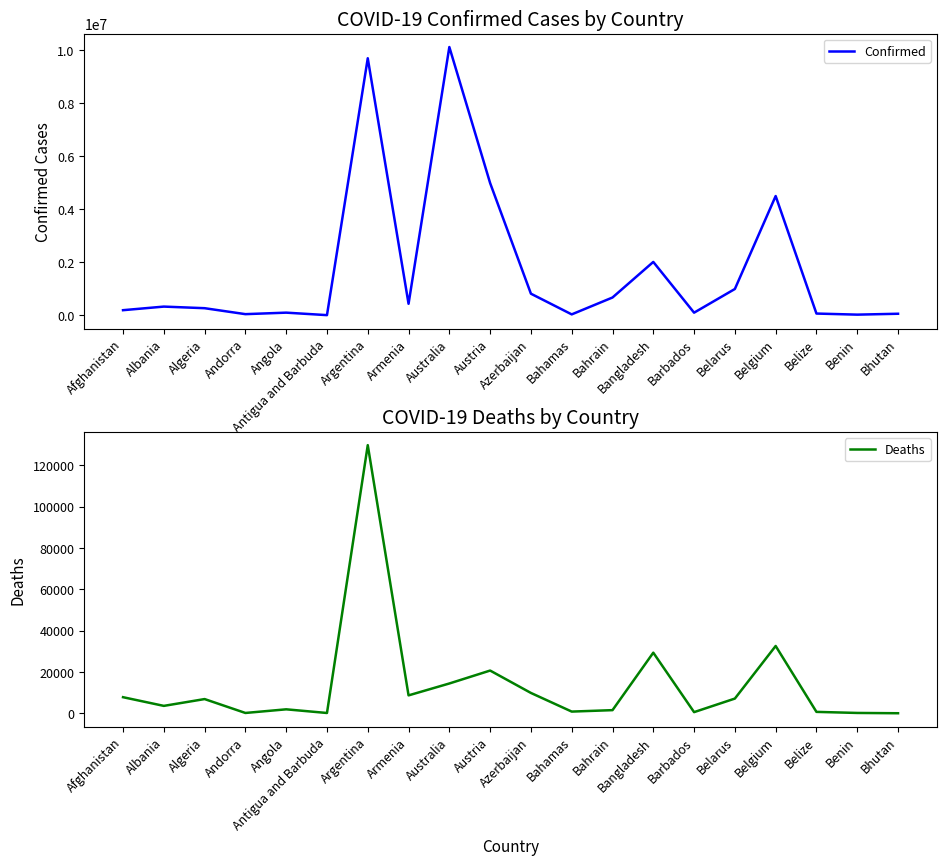

List the series in order of their peak value, highest first.

Confirmed, Deaths